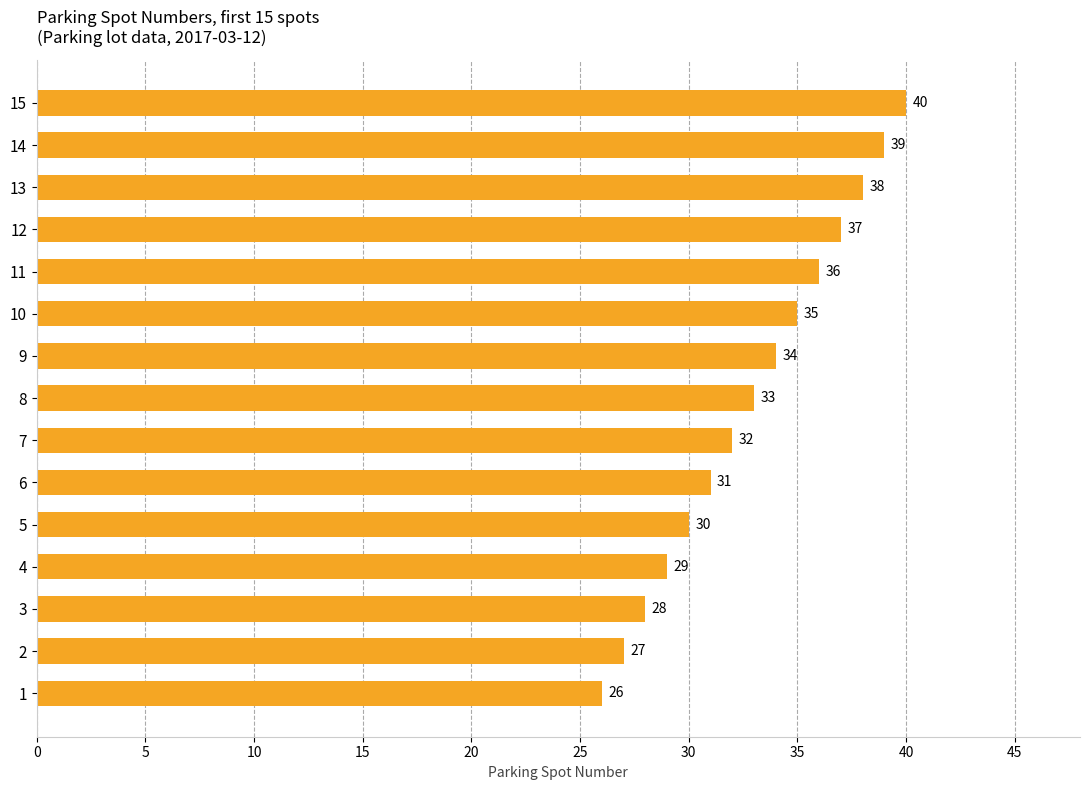

What is the approximate value at 5?

30